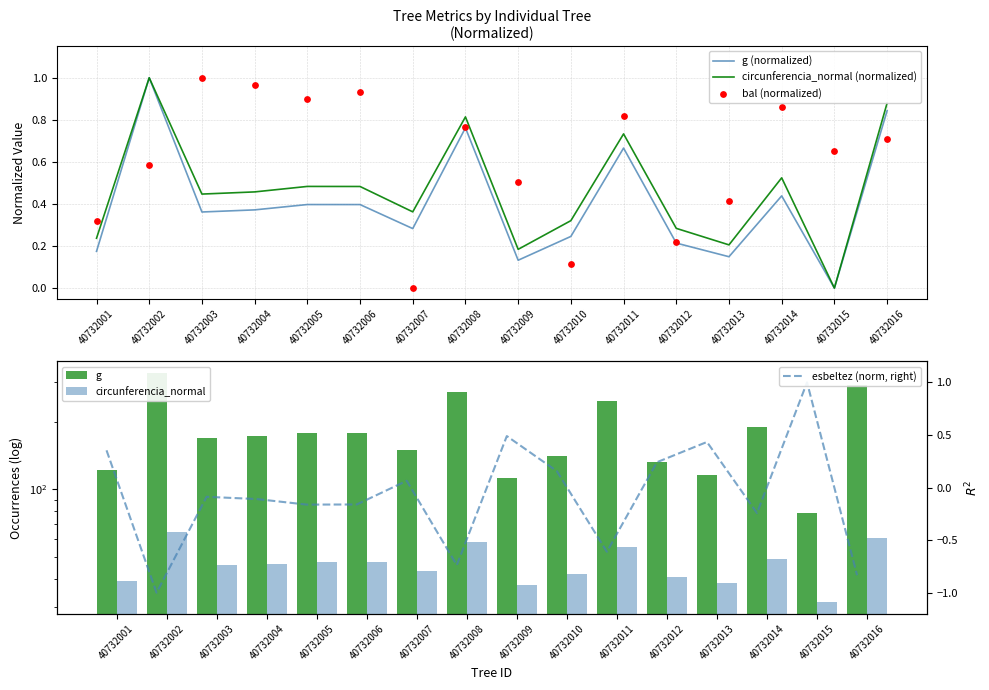

Which series contains the lowest Y value?

esbeltez (norm, right)